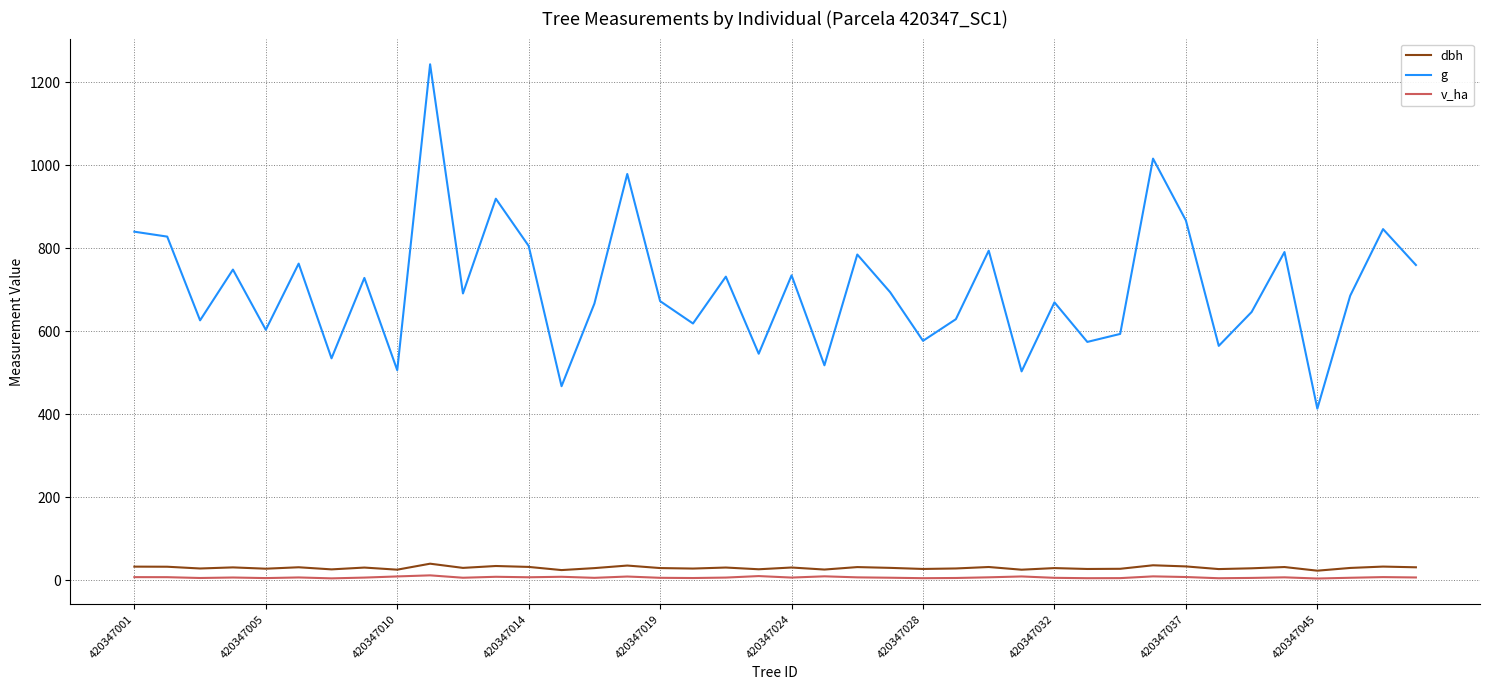

What is the highest value of the g series?

1243.1